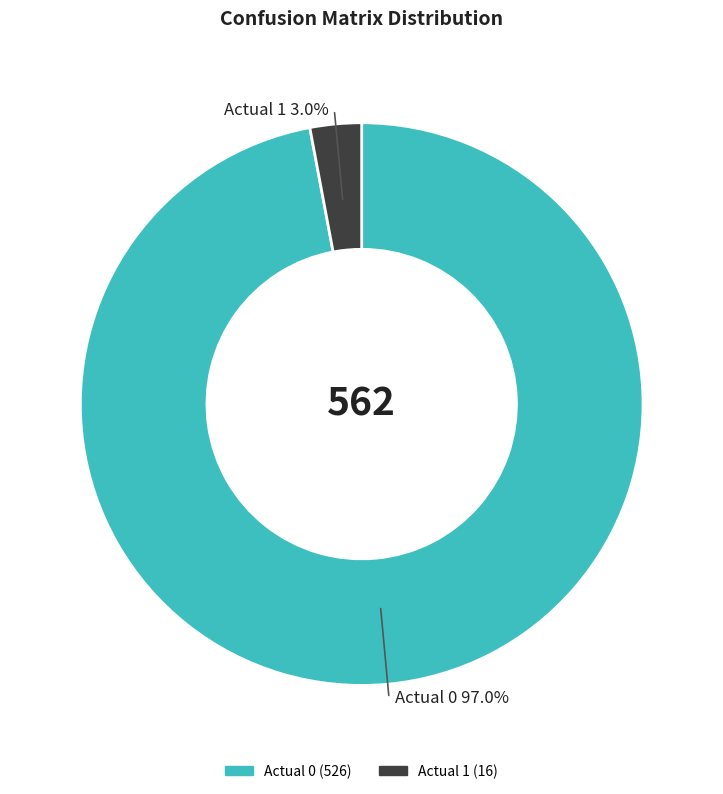

Count the number of slices in the pie.

2